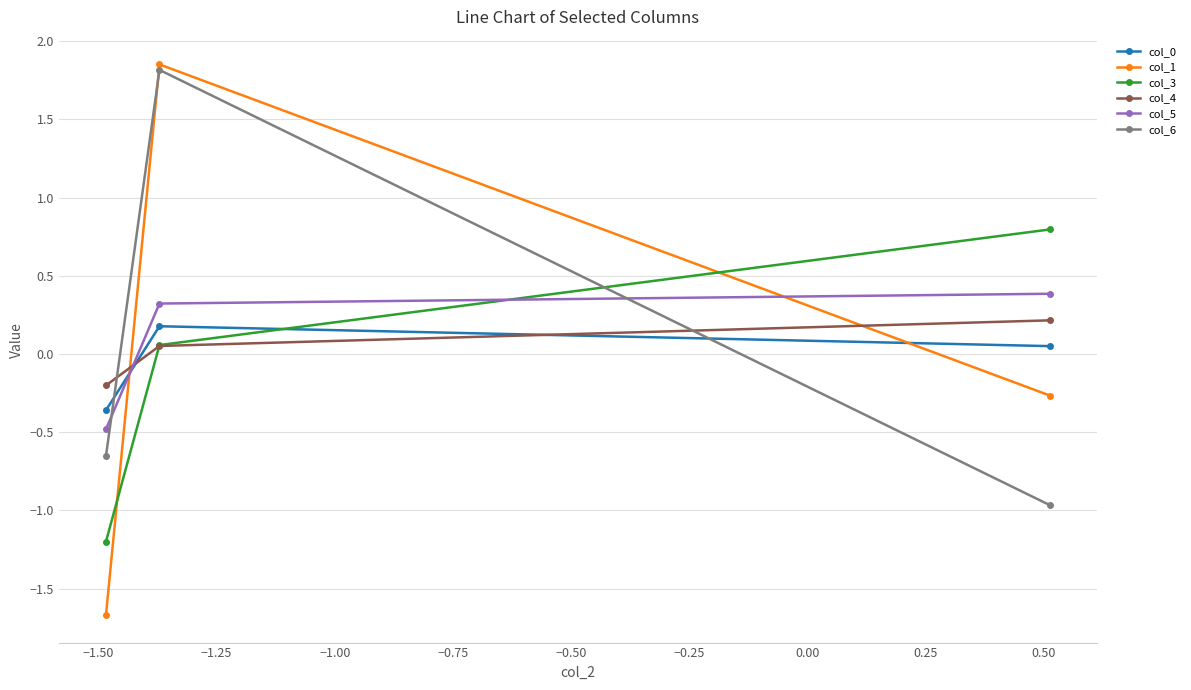

What is the minimum value for col_6?

-1.0